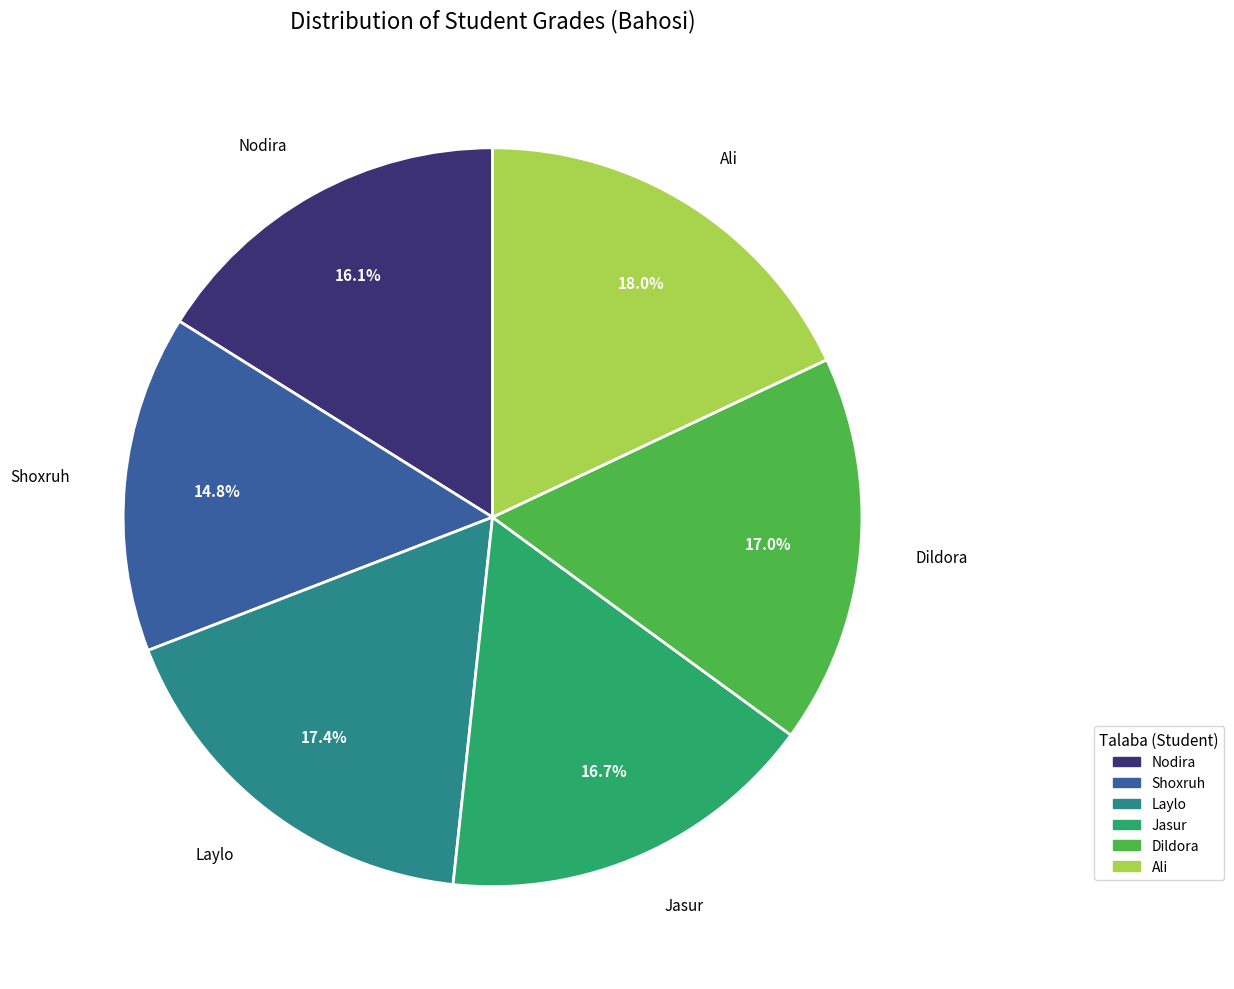

To the nearest percent, what is the average slice percentage?

17%